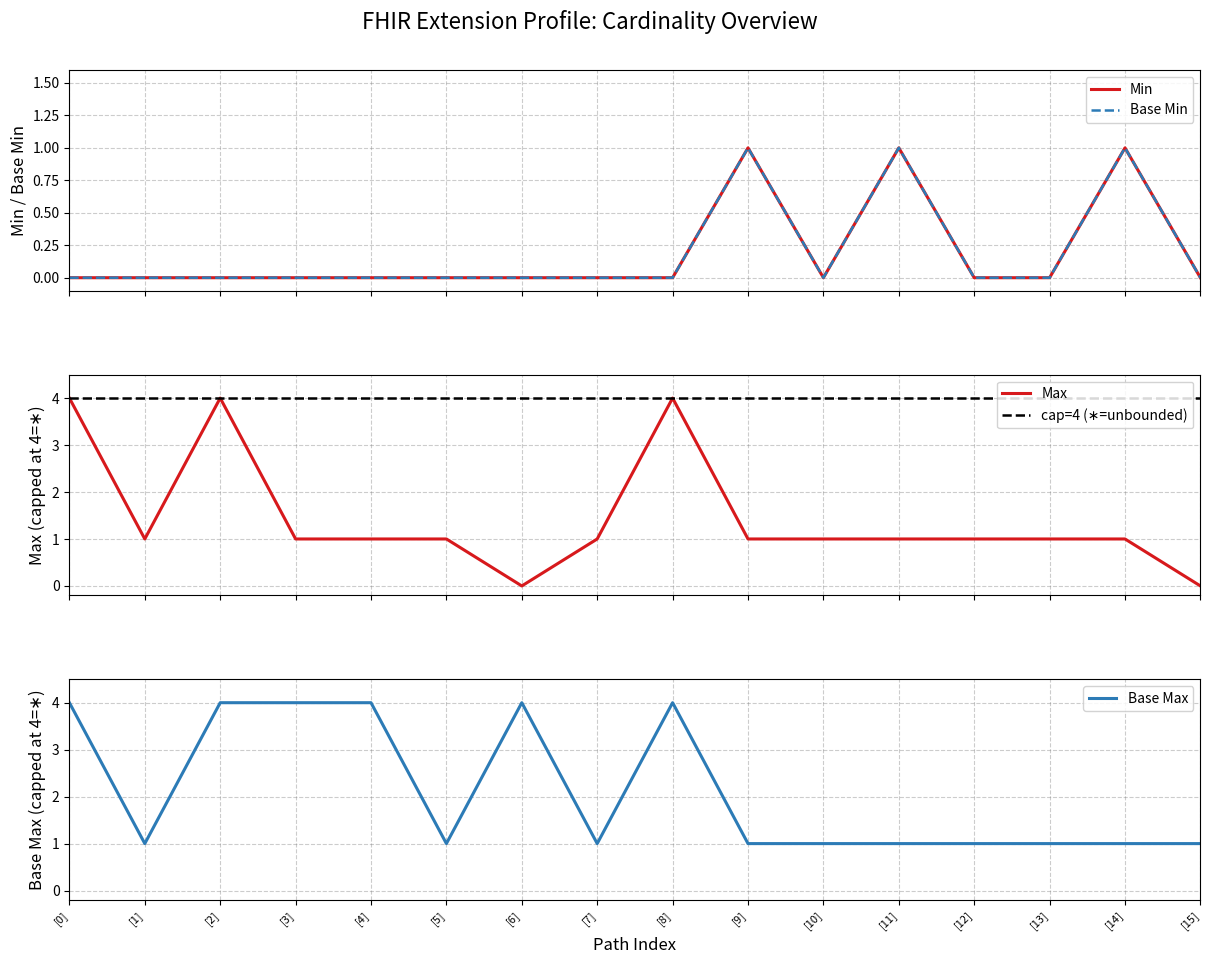

The value of Base Max at [6] is 7. True or false?

False